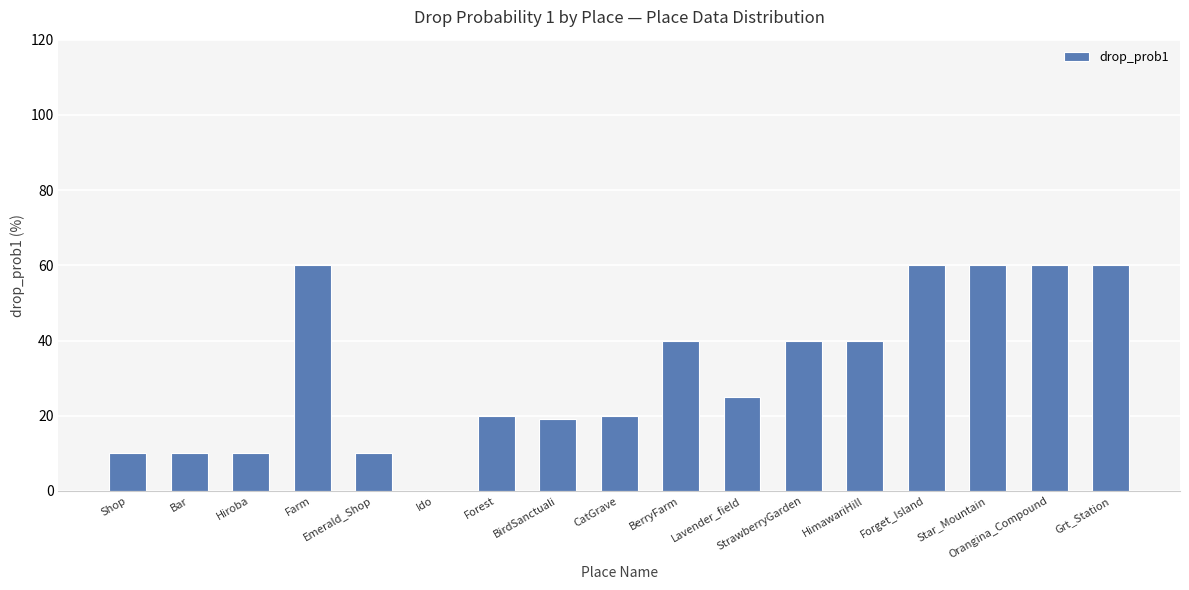

What is the change in value from BerryFarm to Star_Mountain?

+20